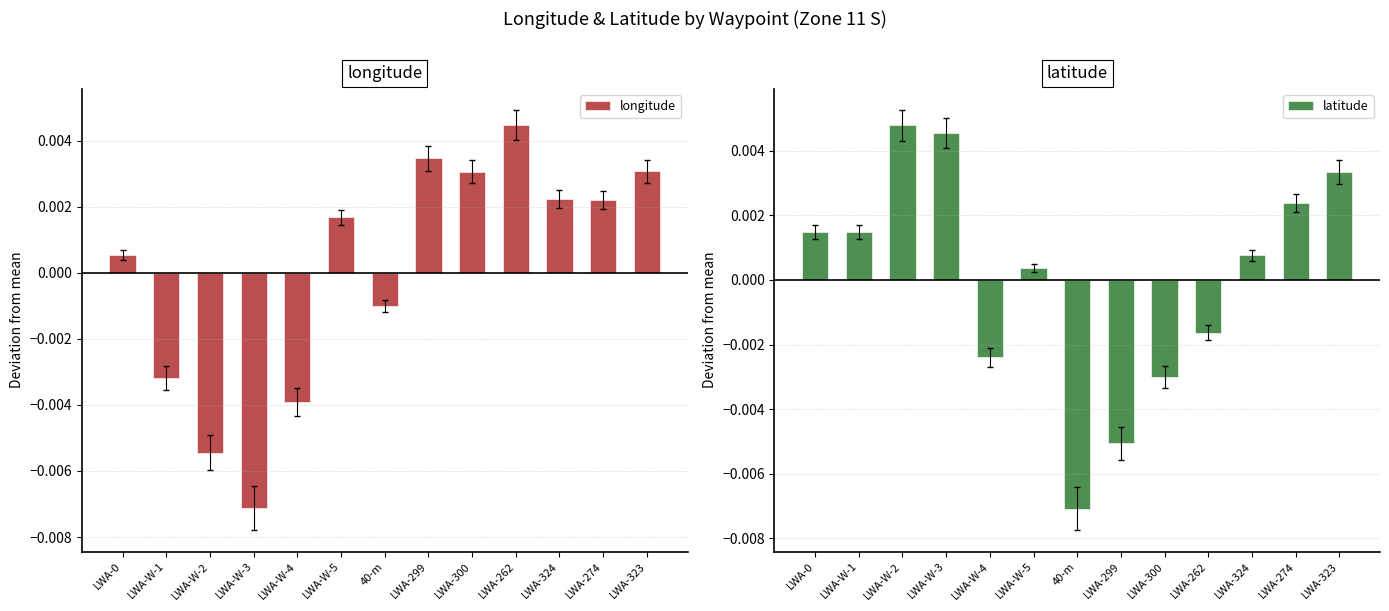

Rank the series by their maximum value, from lowest to highest.

longitude, latitude